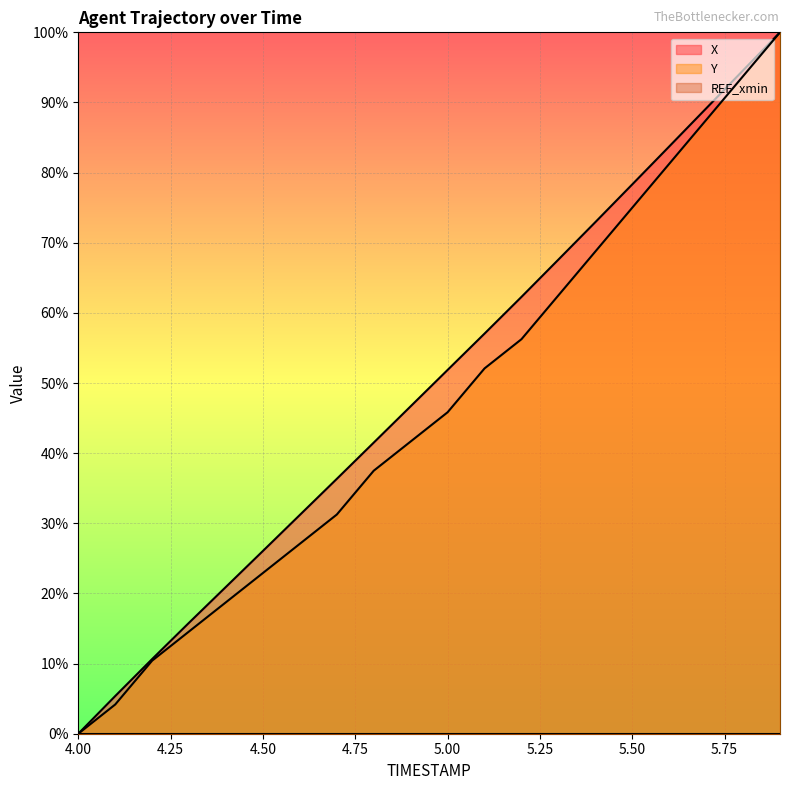

Which has a higher value, 4.6 or 4.3?

4.6